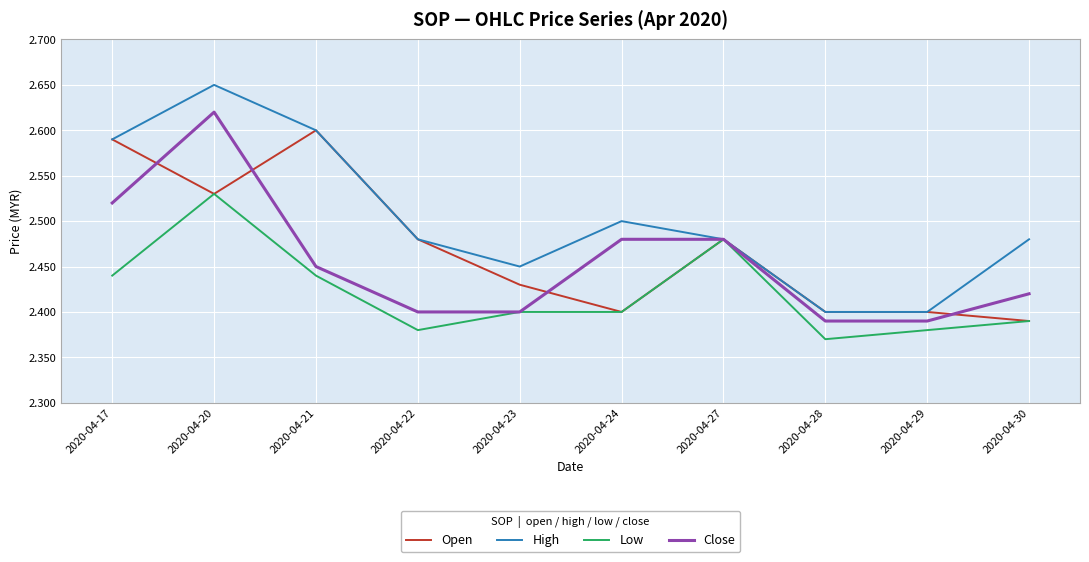

Which category has the highest value across all series?

2020-04-20